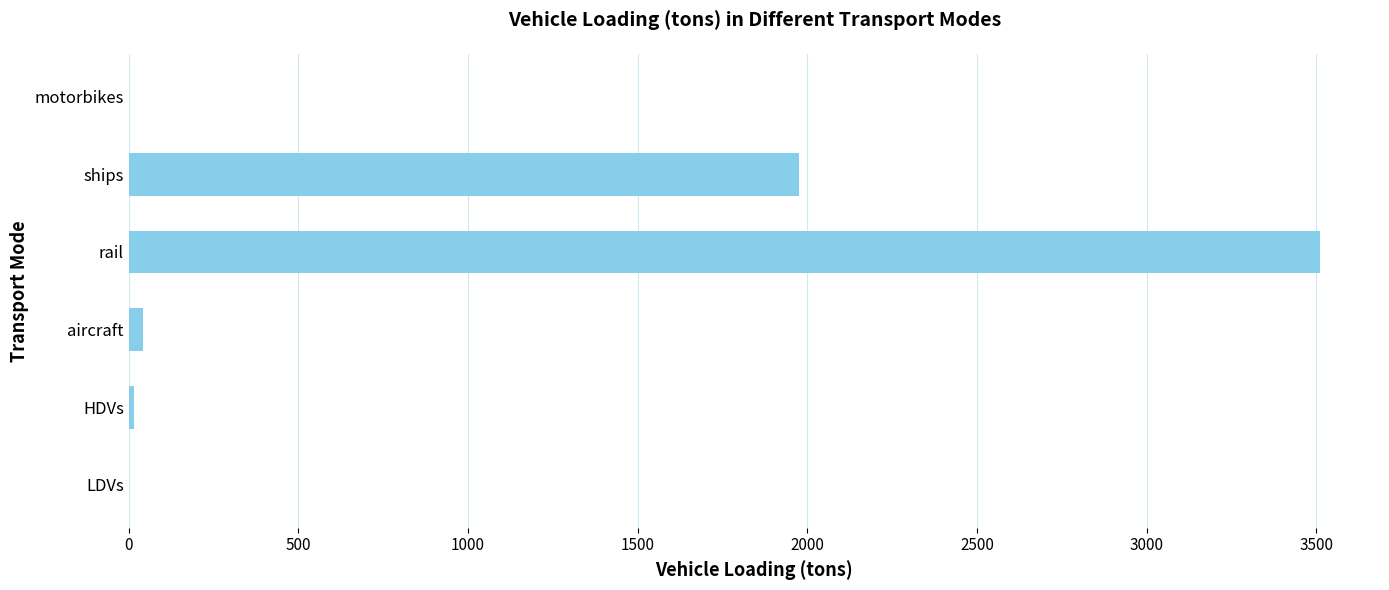

Where is the data nearest to the value 1756?

ships